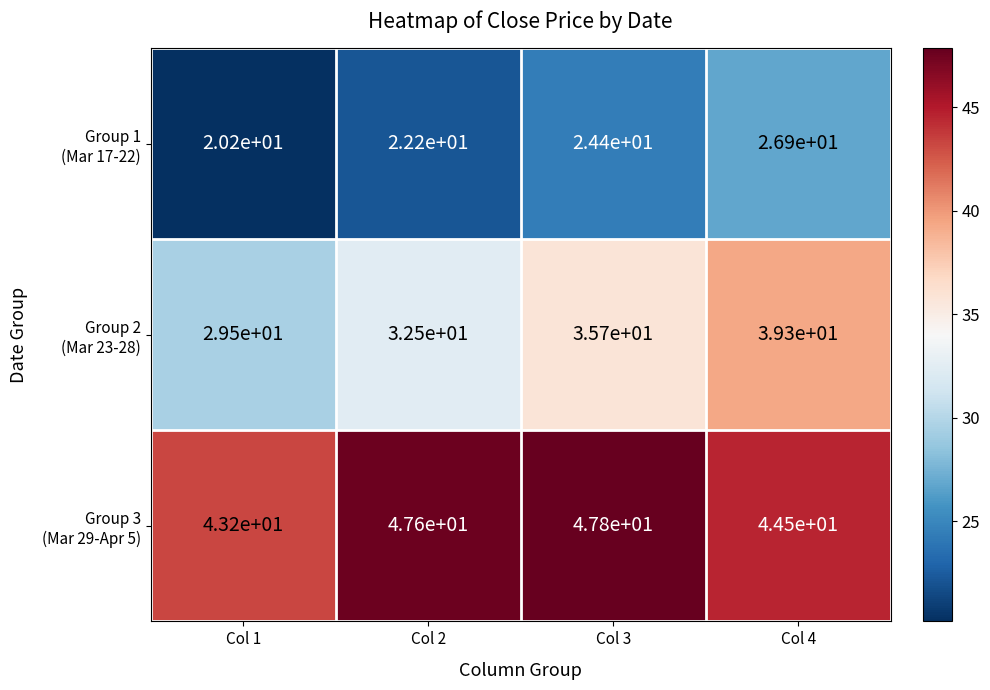

At how many categories does at least one series exceed 24?

4